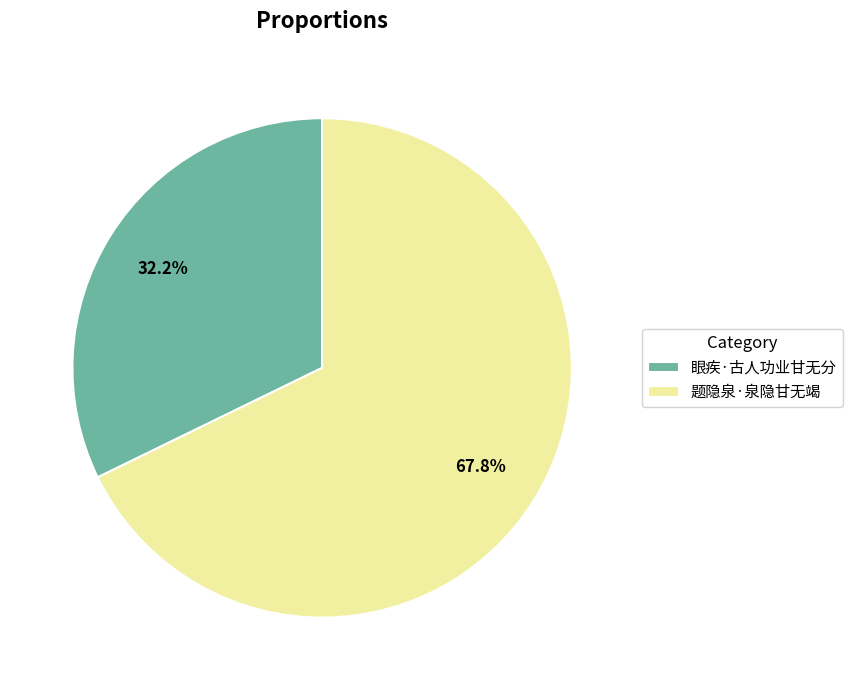

What portion of the pie excludes 题隐泉·泉隐甘无竭?

32.2%